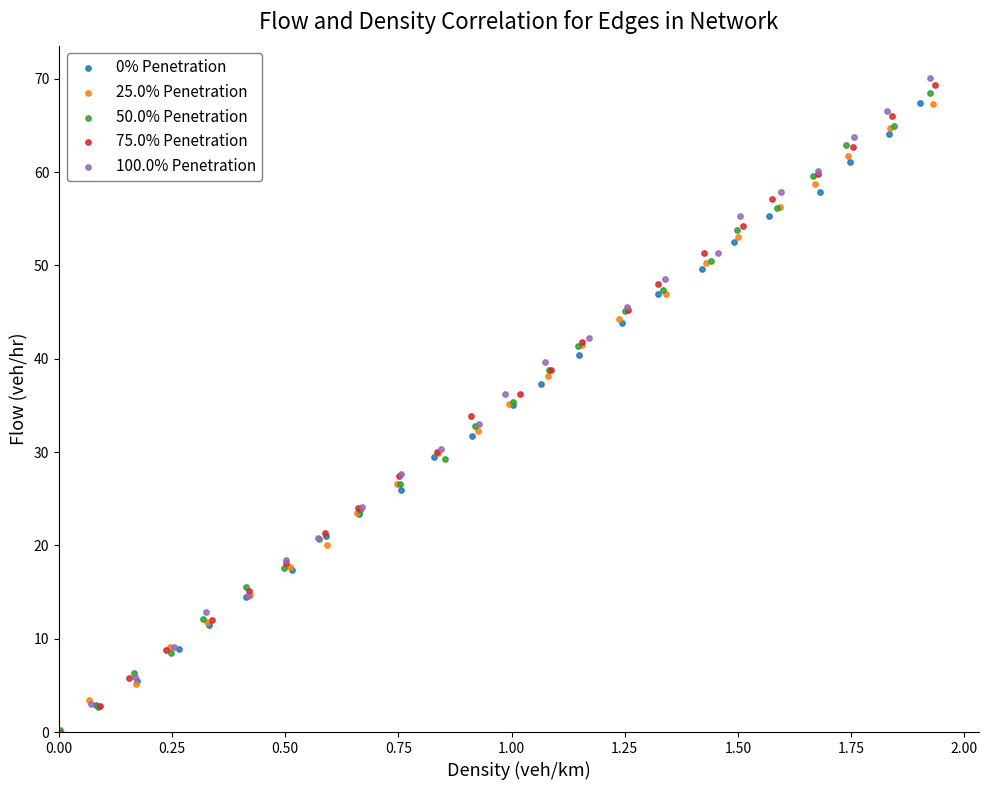

Which series has the largest Y range (max minus min)?

100.0% Penetration